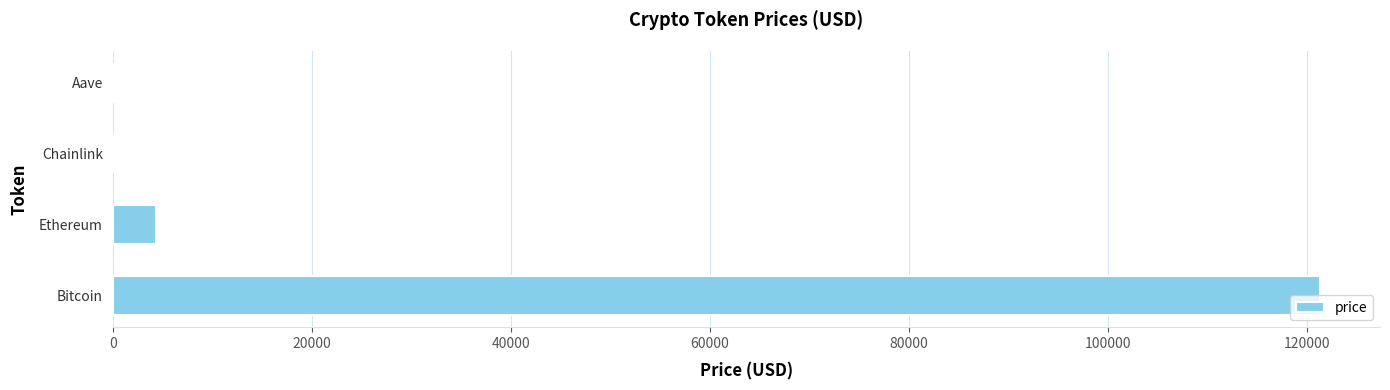

Read the value at Ethereum.

4317.7